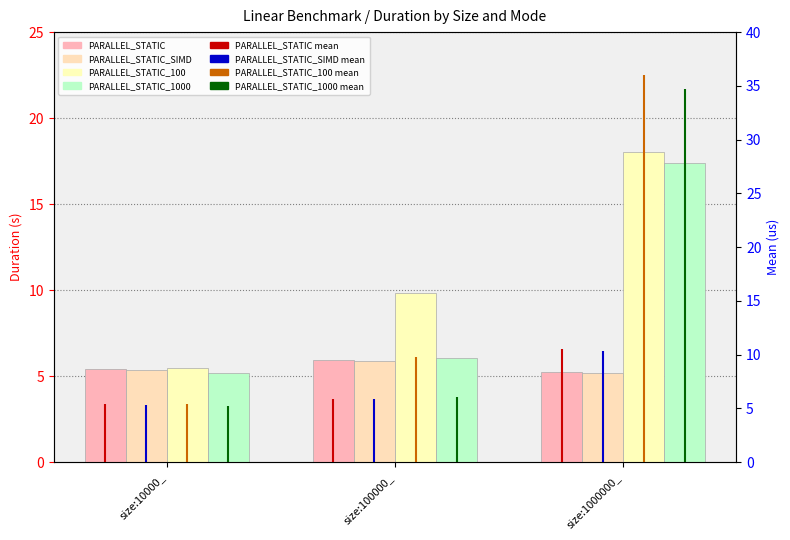

The PARALLEL_STATIC series shows 3.1 at size:100000_. True or false?

False